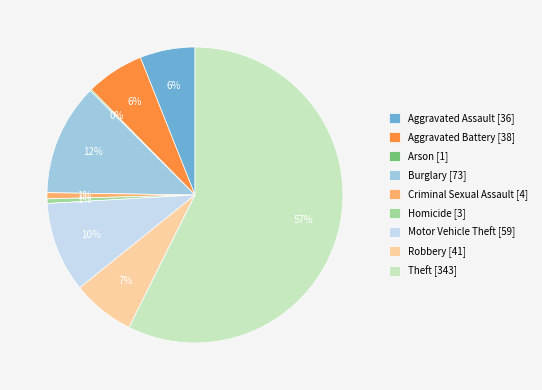

The Burglary [73] slice represents 22% of the pie. True or false?

False